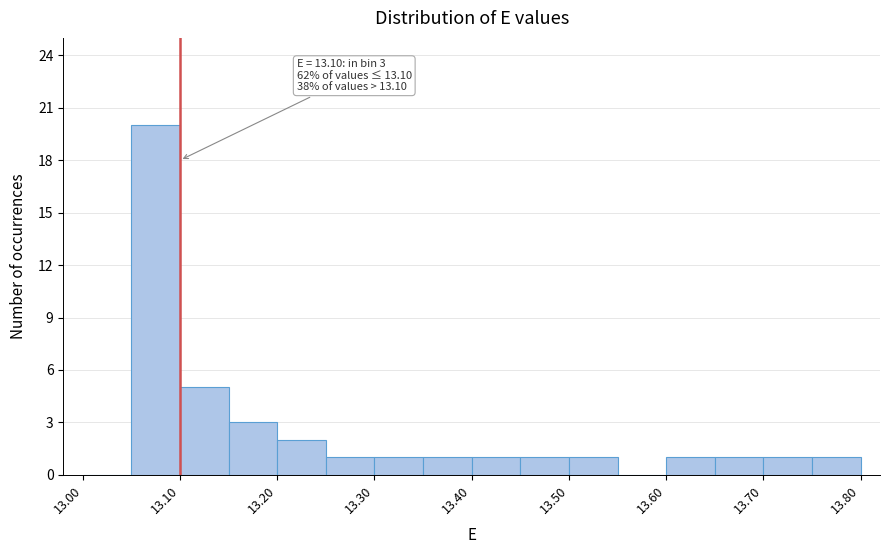

Over which range of the x-axis is the bar tallest?

13.05 to 13.10